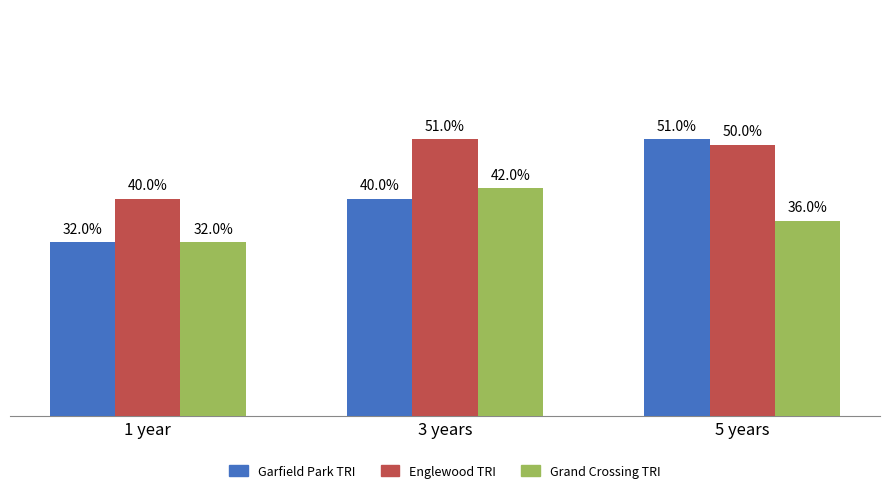

List the labels in order of Grand Crossing TRI value, largest first.

3 years, 5 years, 1 year